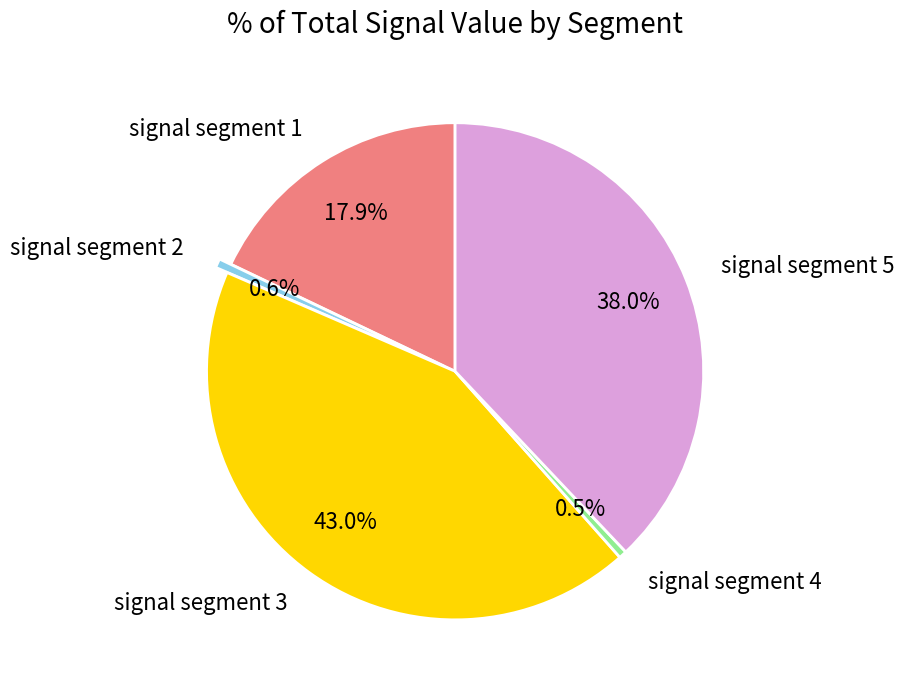

Count the number of slices in the pie.

5